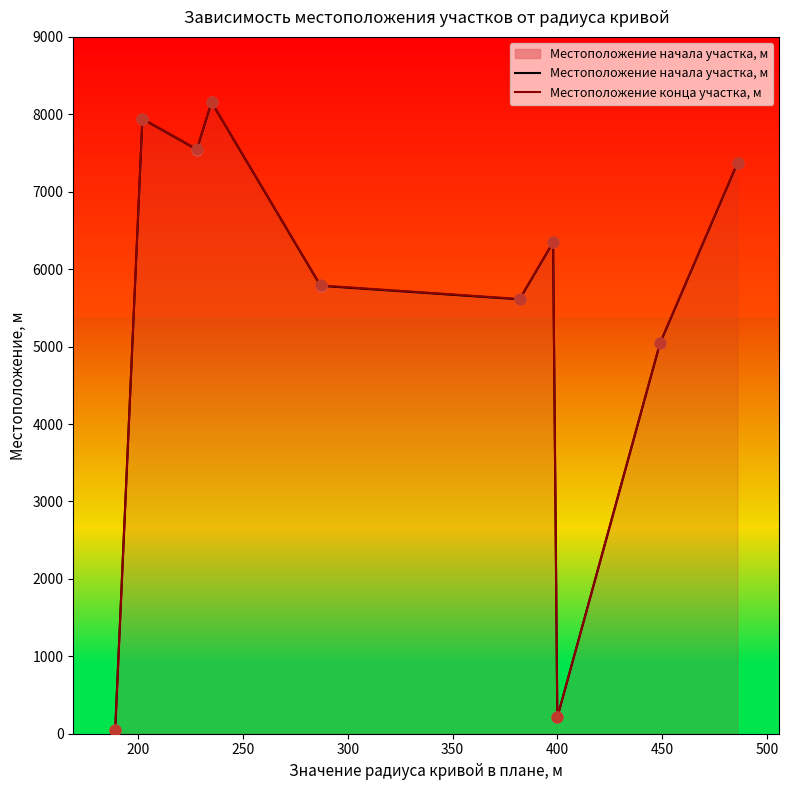

Which series has the largest Y range (max minus min)?

Местоположение начала участка, м